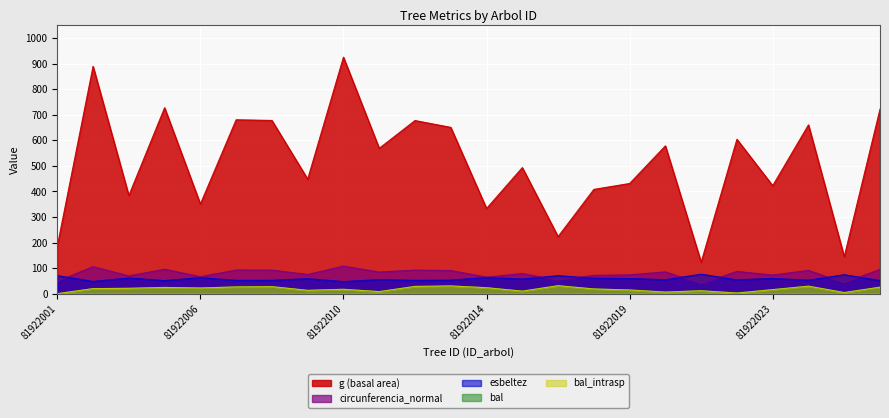

List the series in order of their peak value, highest first.

g, circunferencia_normal, esbeltez, bal, bal_intrasp